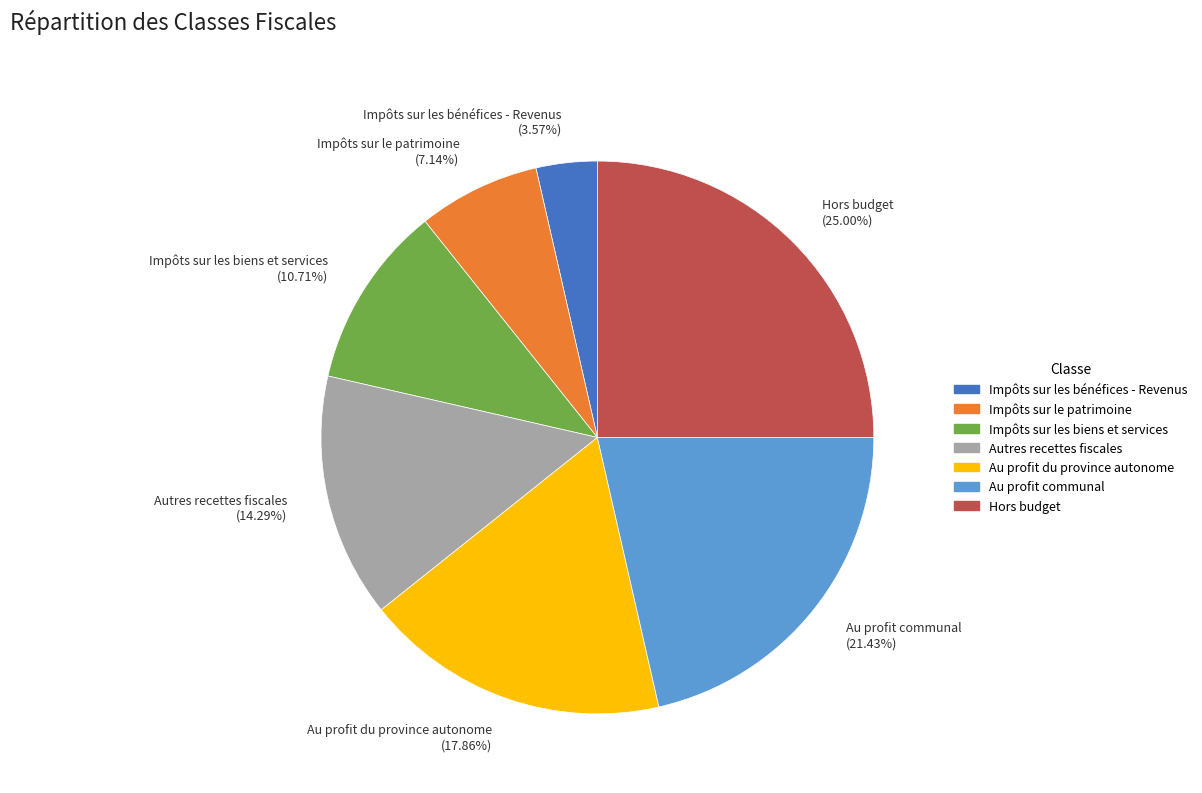

Is Hors budget the majority of the pie?

No